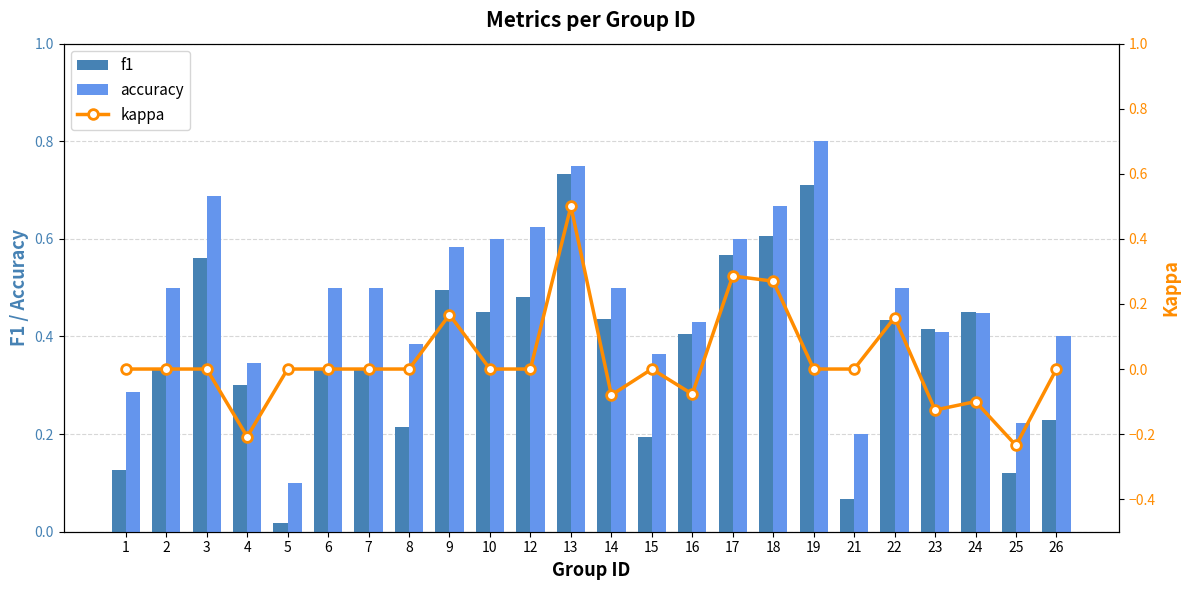

How many series are shown in this chart?

3